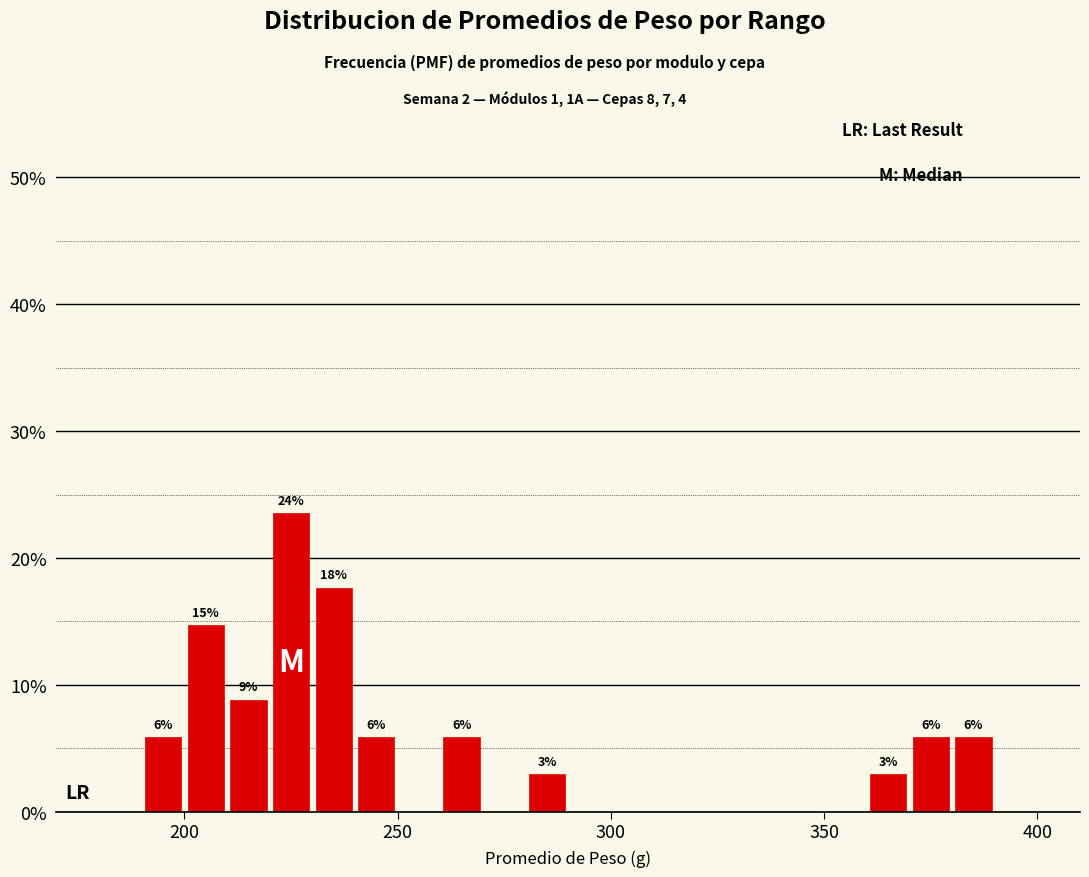

Read against the x-axis, roughly where is the centre of the tallest bar?

225